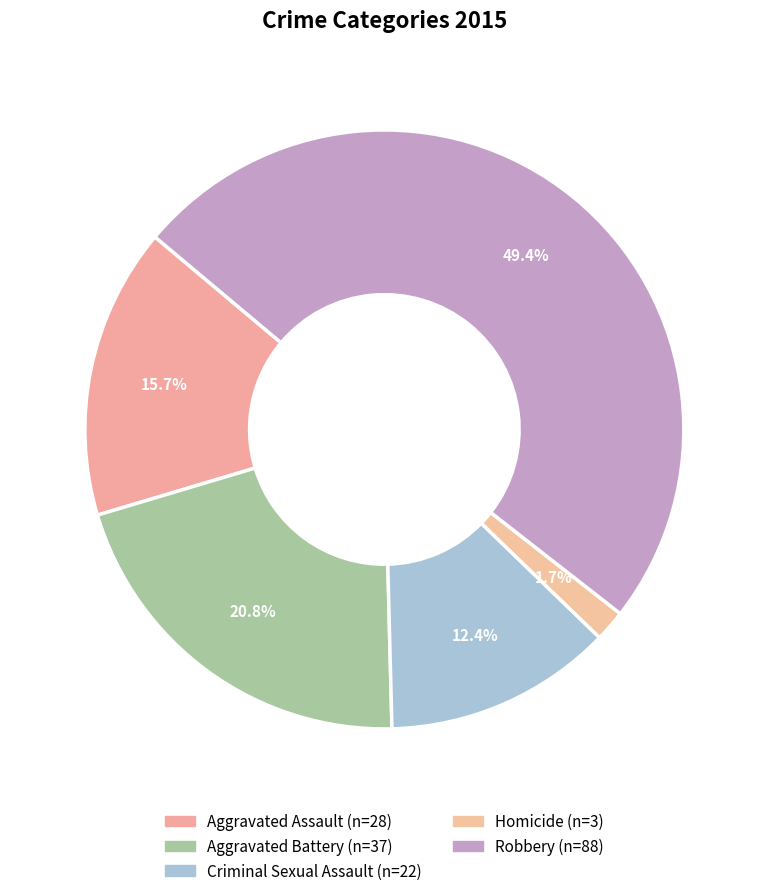

How many slices are in this pie chart?

5